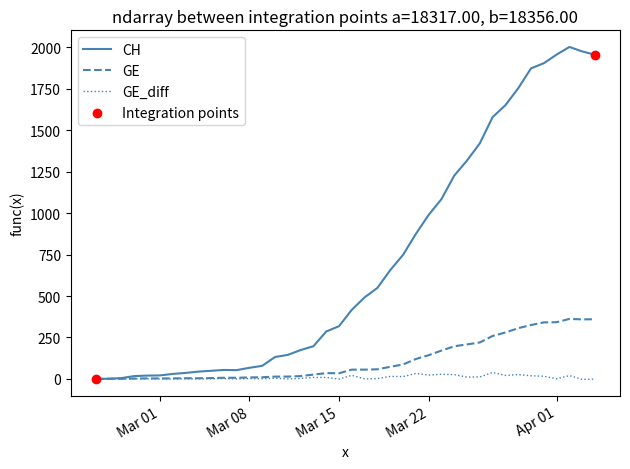

Which series has the largest total across all categories?

CH